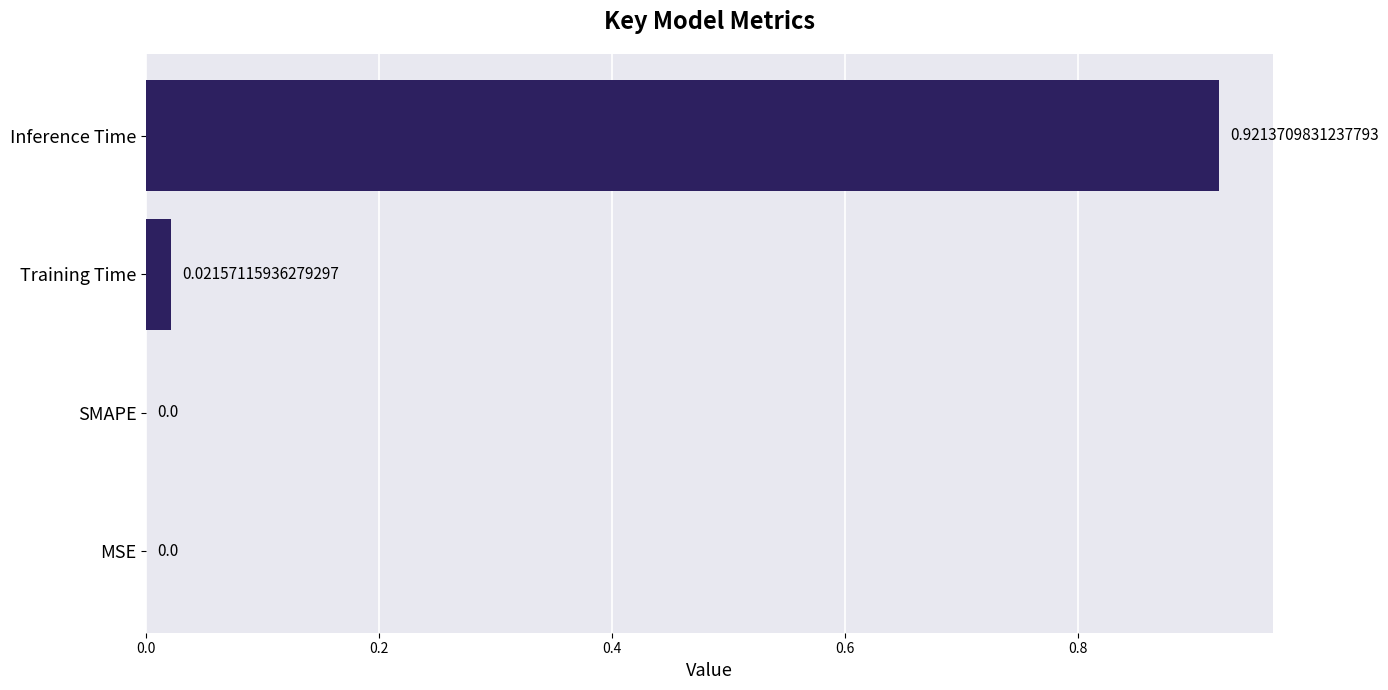

Which has a higher value, SMAPE or Training Time?

Training Time